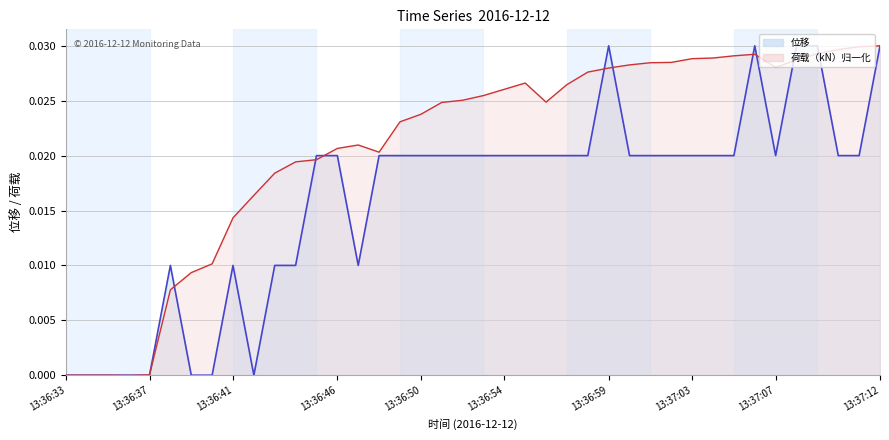

How many positive values does the 荷载（kN） series have?

36